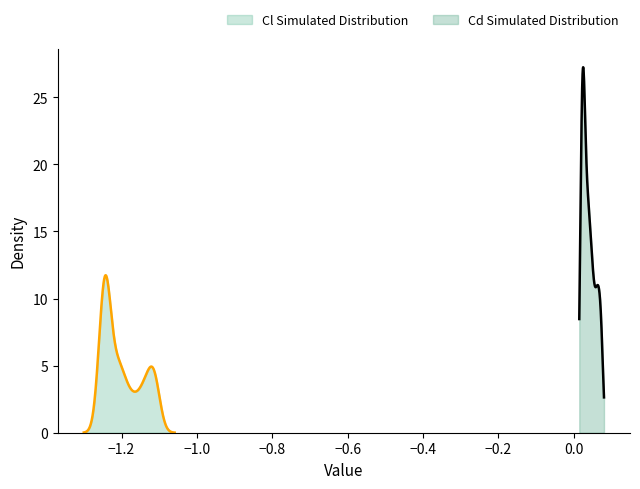

What is the total value across all series at Cd?

-20.4